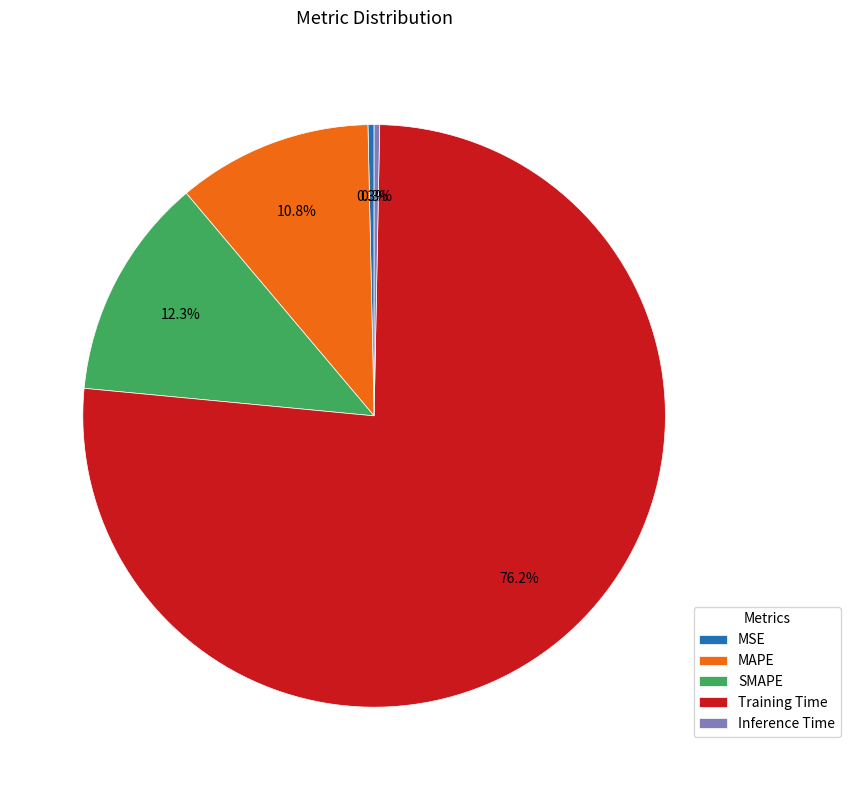

True or false: MSE accounts for 10% of the total.

False